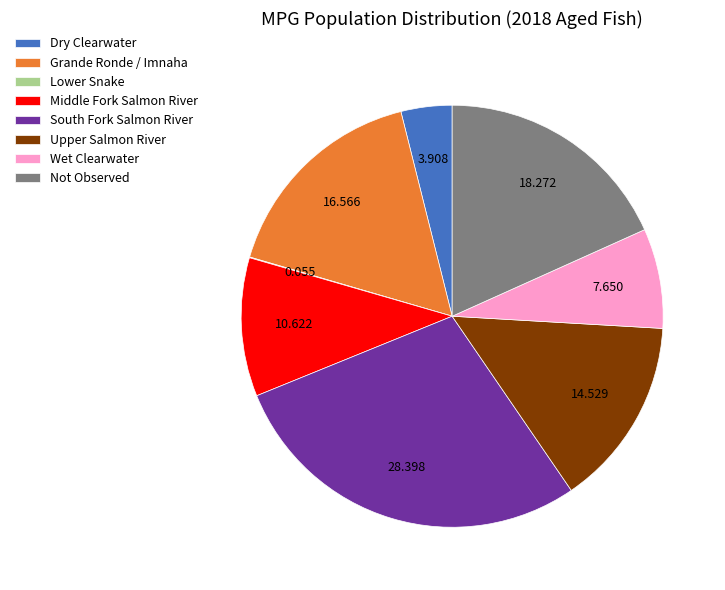

Is Dry Clearwater the majority of the pie?

No